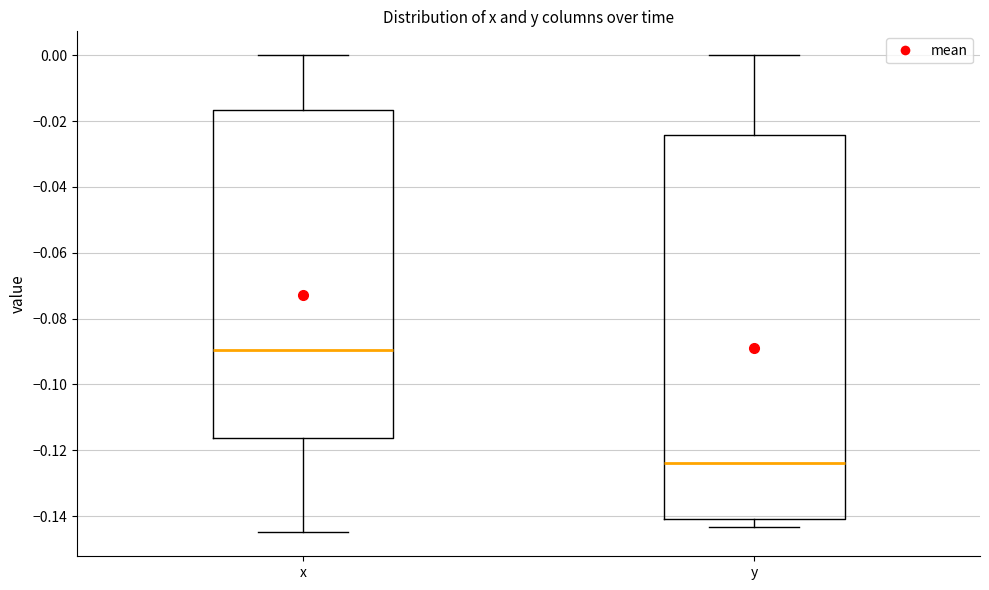

Where is the upper edge of the box for y on the y-axis? The values are not printed on the chart, so give them approximately, as read against the axis.

-0.024